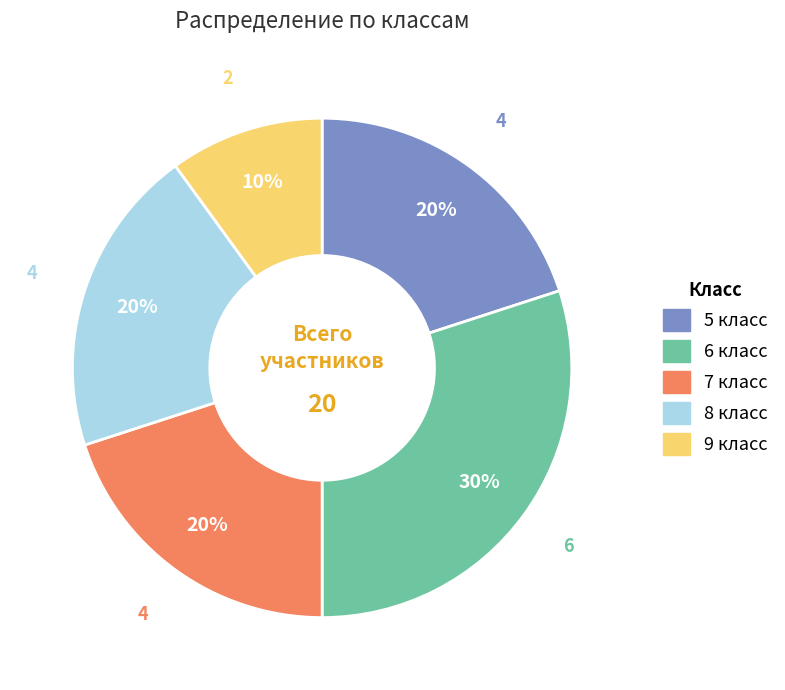

Which has a higher value, 9 класс or 8 класс?

8 класс